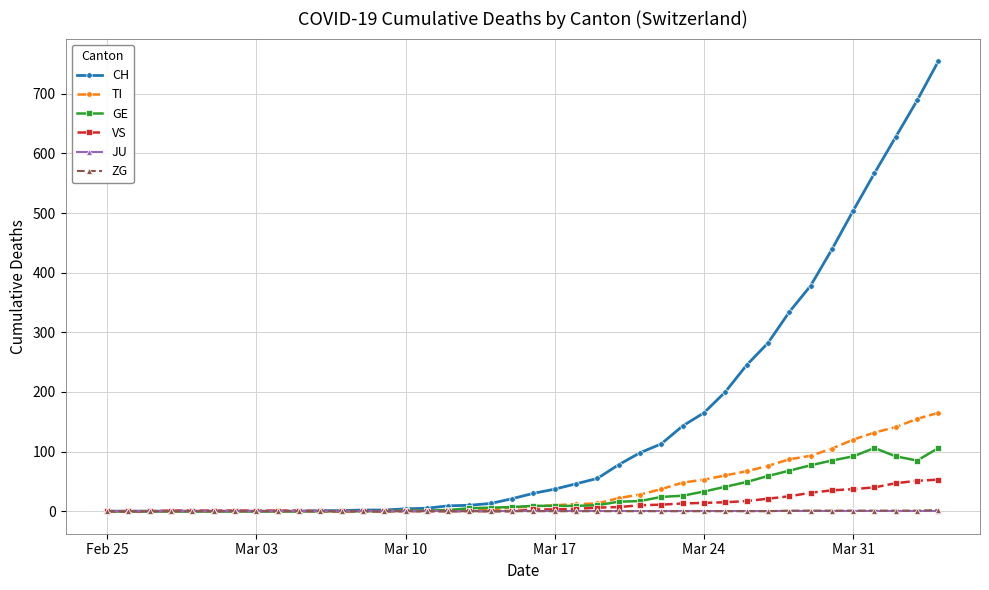

Which series has the largest range (max minus min)?

CH